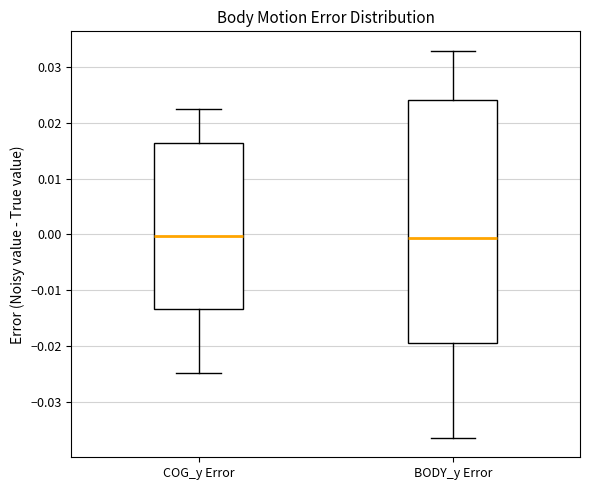

Reading left to right, transcribe this box plot: for each box, give where its median line is, the range the box spans, and where its two whiskers end, as read against the y-axis. The values are not printed on the chart, so give them approximately, as read against the axis.

COG_y Error: median 0.000, box -0.013 to 0.016, whiskers -0.025 to 0.022
BODY_y Error: median -0.001, box -0.020 to 0.024, whiskers -0.037 to 0.033